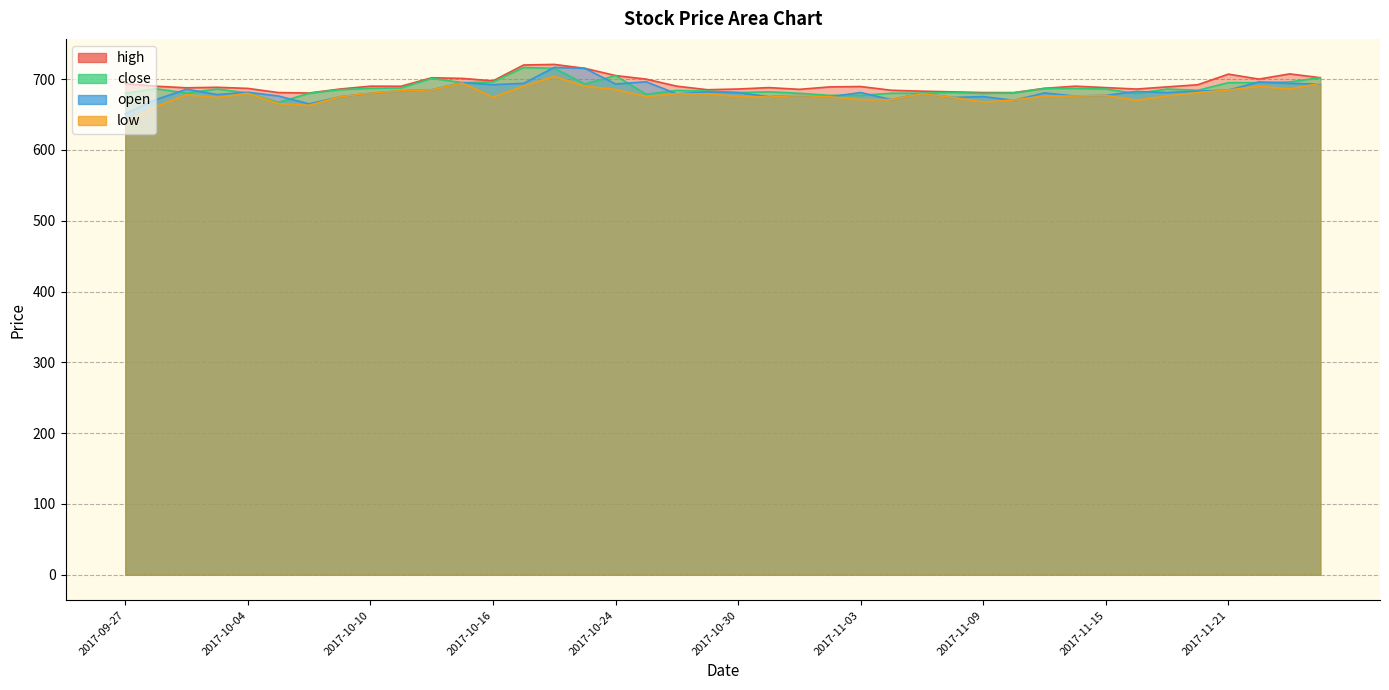

What is the total value across all series at 2017-11-07?

2722.7